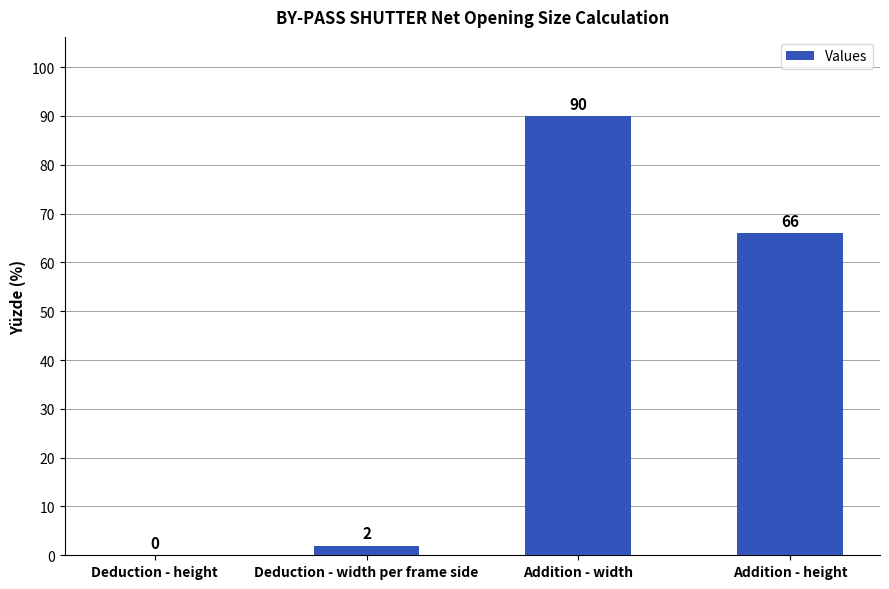

What is the sum of all values?

158